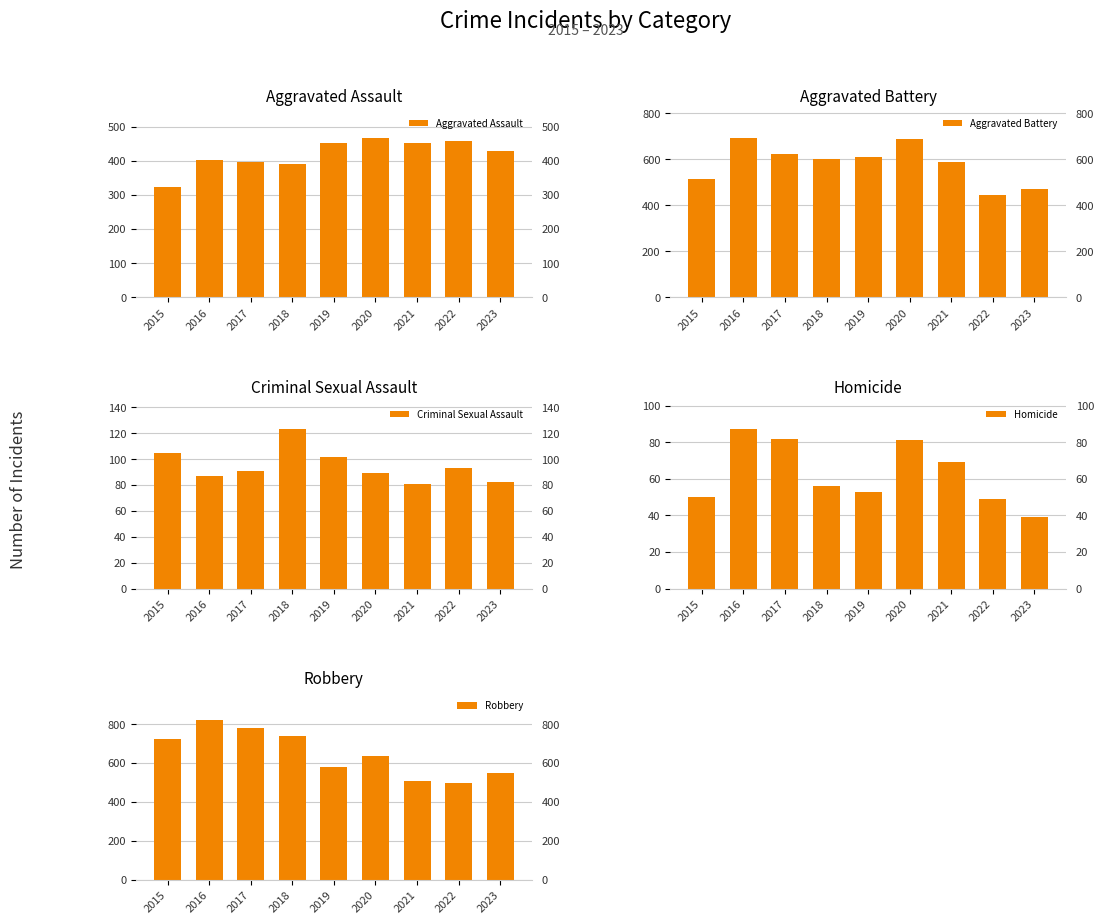

What is the smallest value displayed?

39